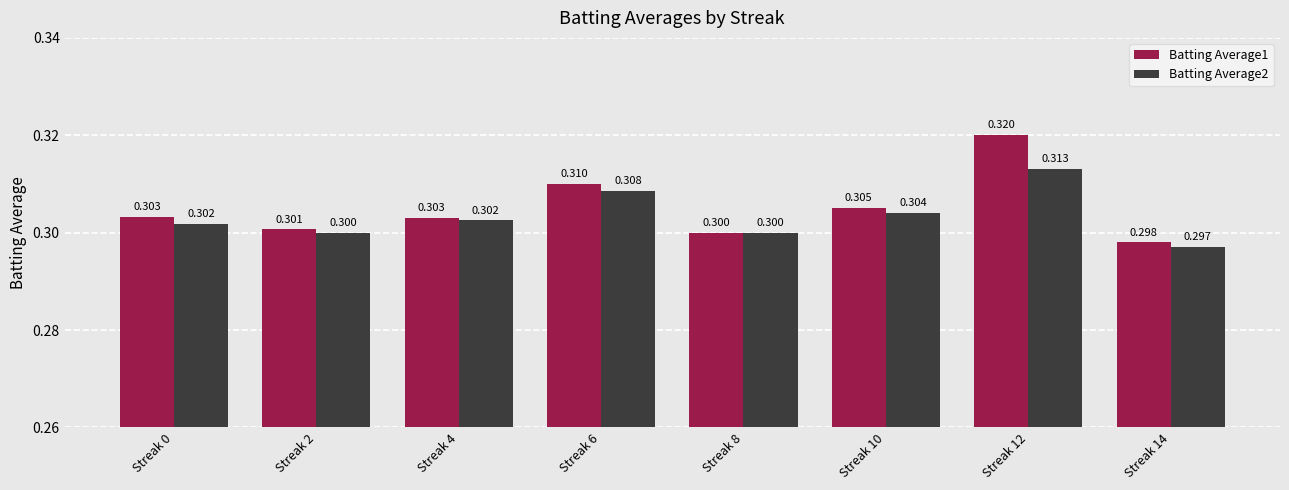

What is the greatest value displayed?

0.3